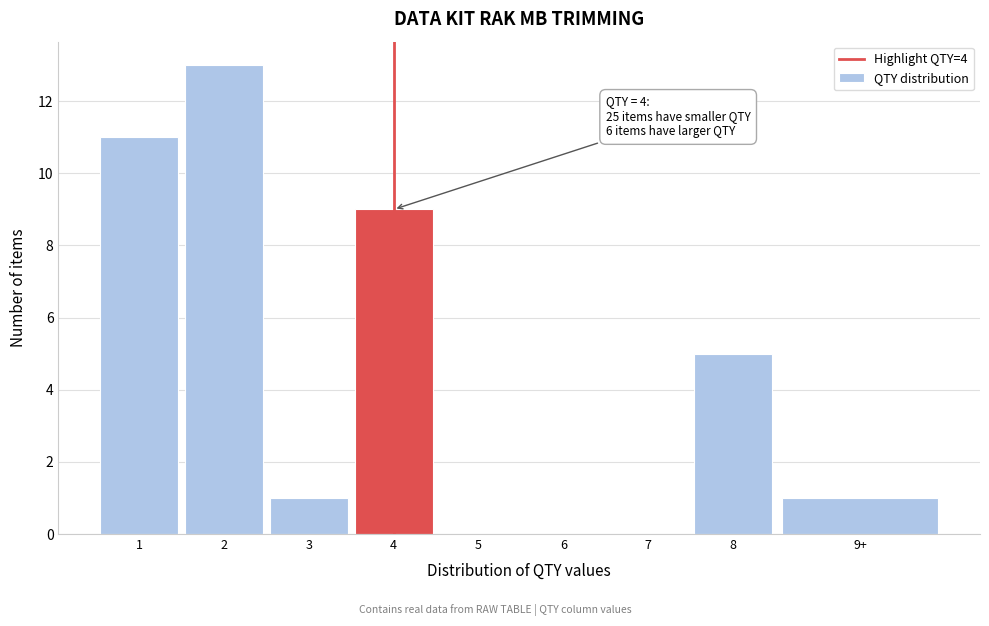

Reading left to right, what are all the values shown in this chart?

1=11	2=13	3=1	4=9	5=0	6=0	7=0	8=5	9+=1